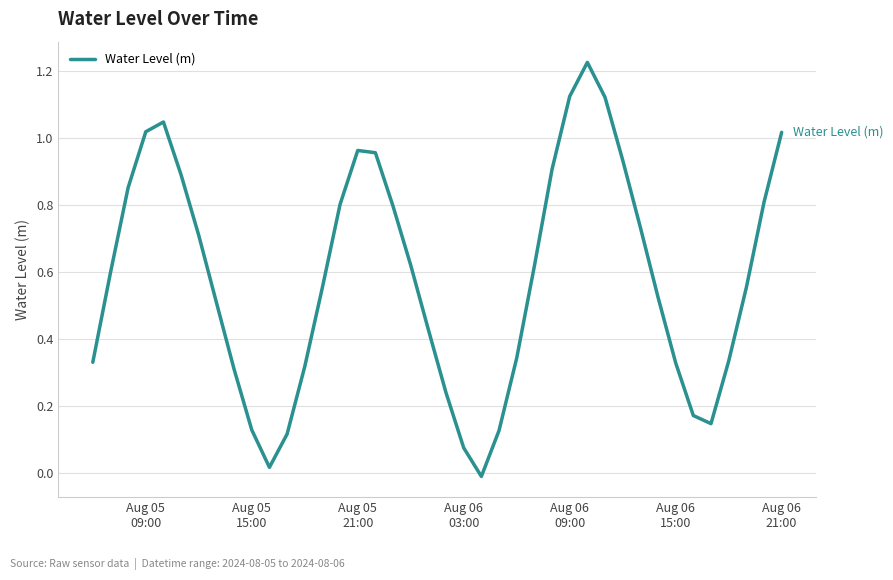

What is the sum of all values?

23.3